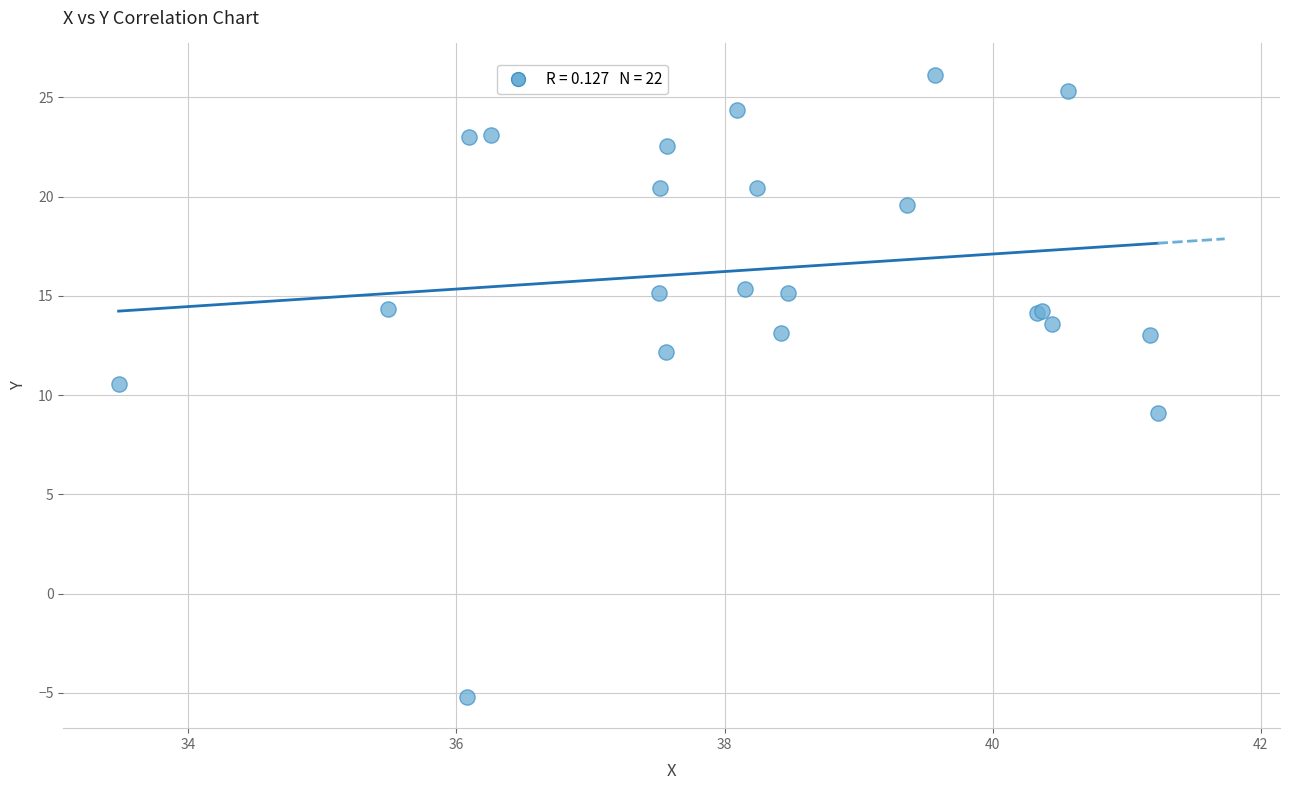

What Y value in the scatter plot is closest to 10?

10.5